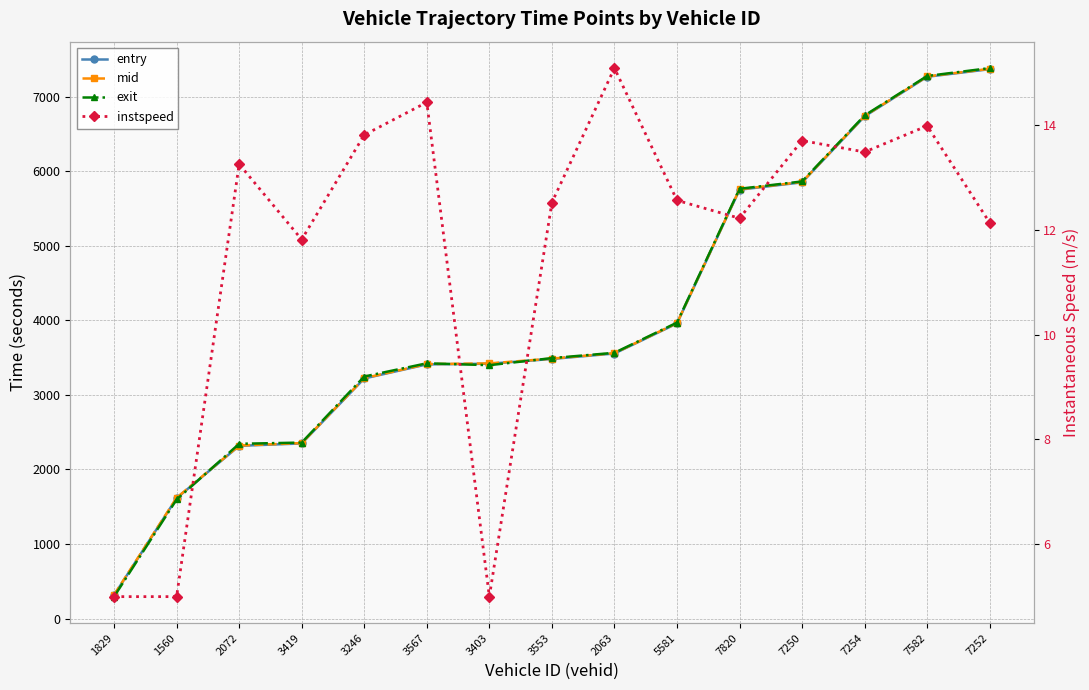

Does the chart display data point markers on the line(s)?

Yes